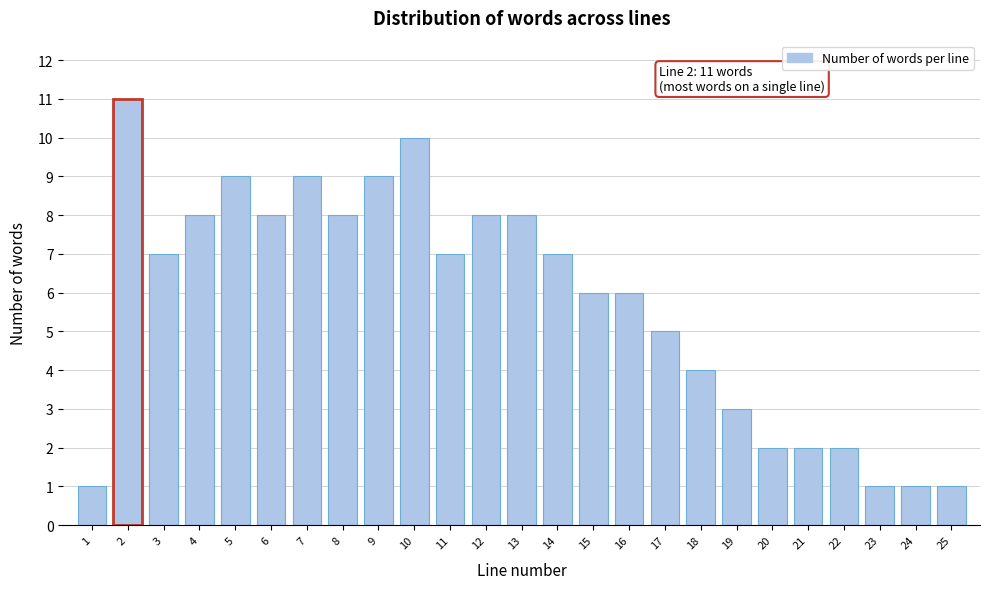

Reading left to right, extract all data points from this chart.

1=1	2=11	3=7	4=8	5=9	6=8	7=9	8=8	9=9	10=10	11=7	12=8	13=8	14=7	15=6	16=6	17=5	18=4	19=3	20=2	21=2	22=2	23=1	24=1	25=1